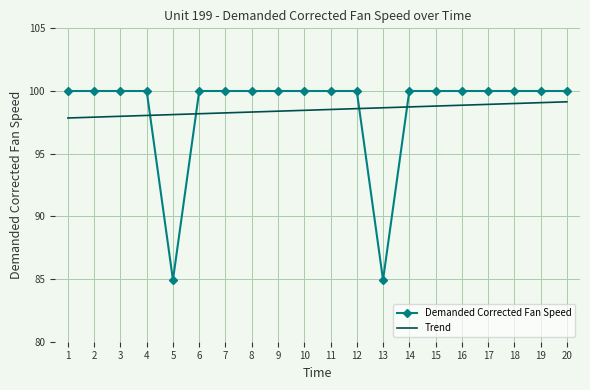

The Trend series shows 98.7 at 13. True or false?

True